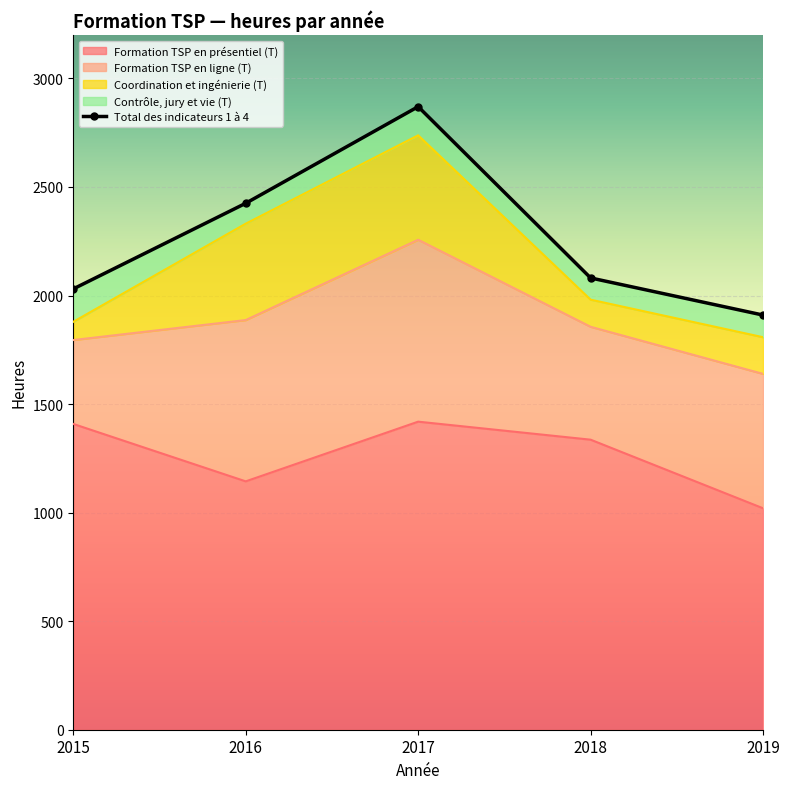

True or false: Coordination et ingénierie (T) and Formation TSP en ligne (T) intersect in this chart.

False